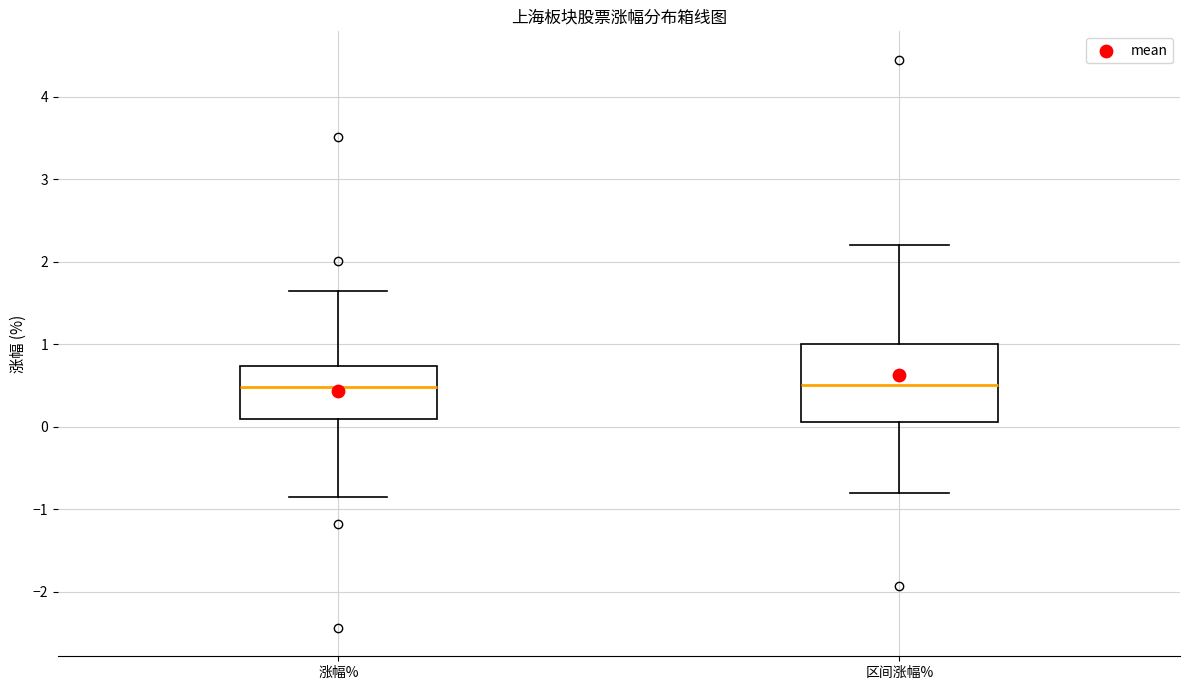

Where is the lower edge of the box for 区间涨幅% on the y-axis? The values are not printed on the chart, so give them approximately, as read against the axis.

0.1